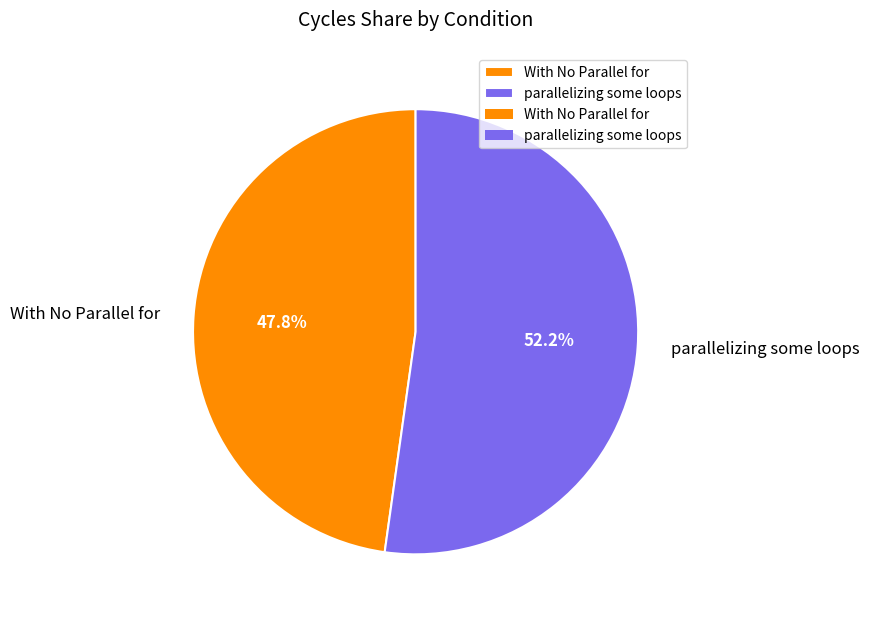

How much of the chart is everything except With No Parallel for?

52.2%